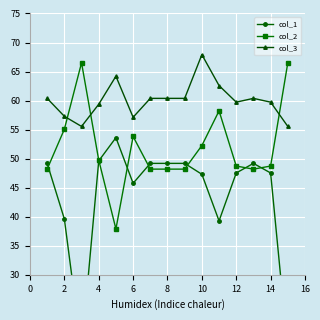

How many data points does each series have?

15